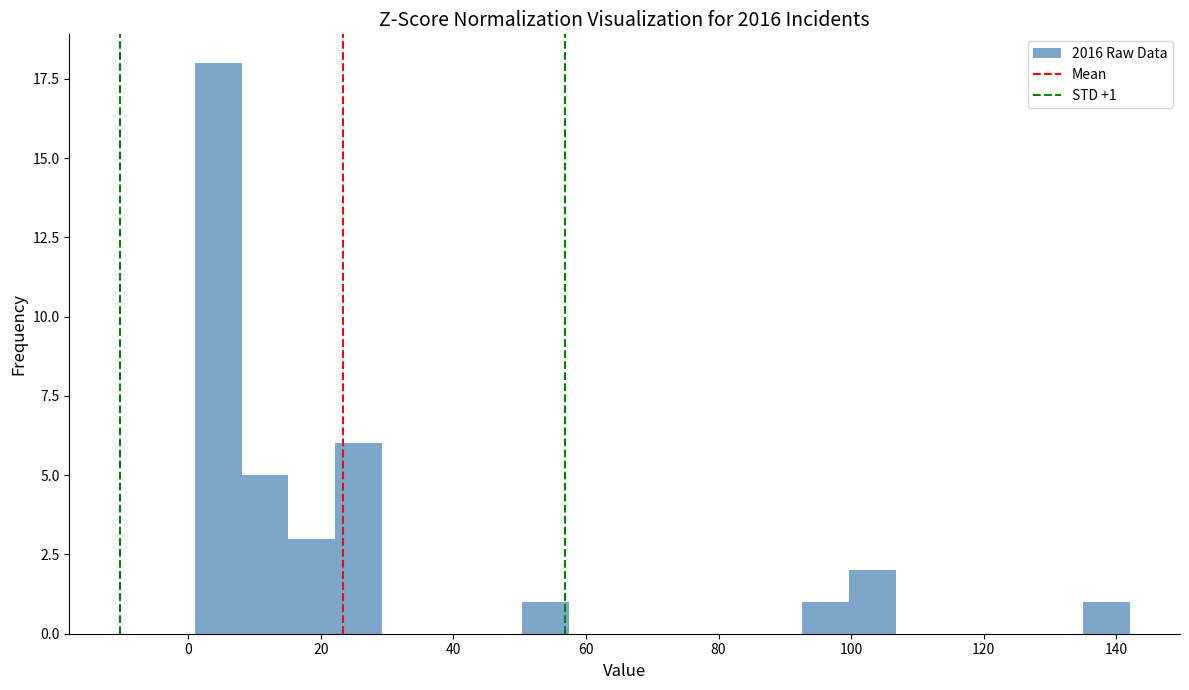

Around what value on the x-axis is the tallest bar? Give the approximate position of its centre, as read against the axis.

4